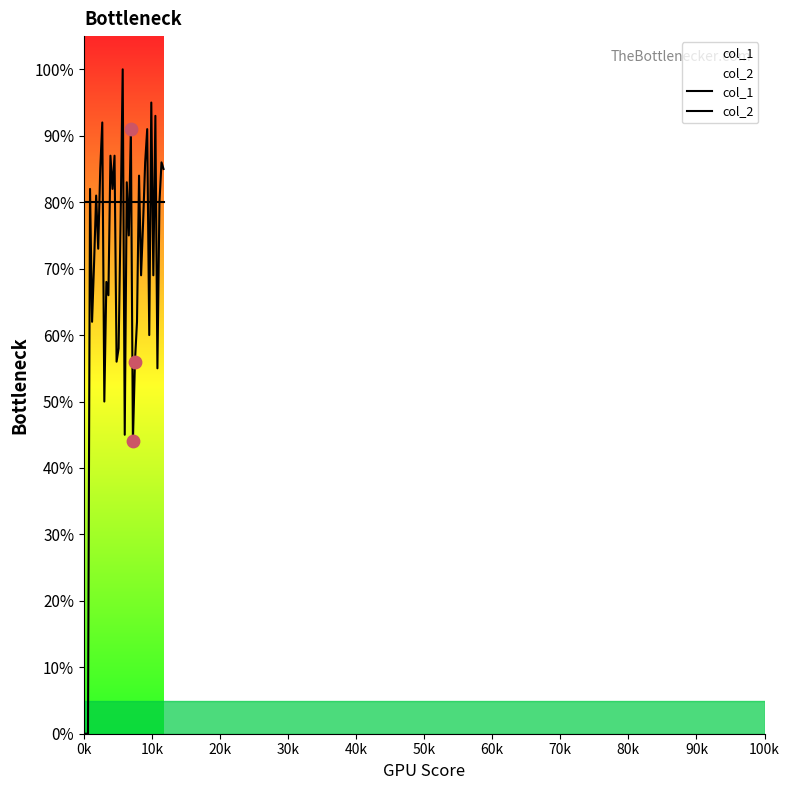

Which series contains the lowest Y value?

col_1